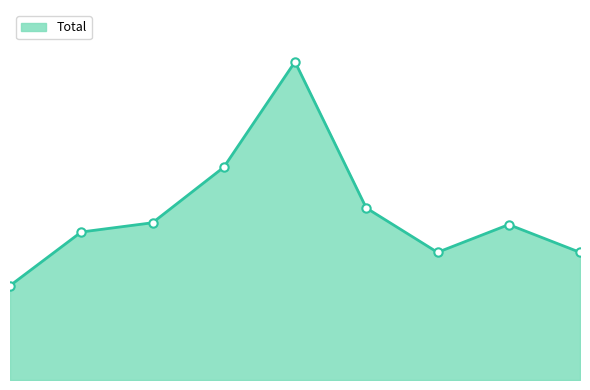

Reading left to right, extract all data points from this chart.

51	80	85	115	172	93	69	84	69